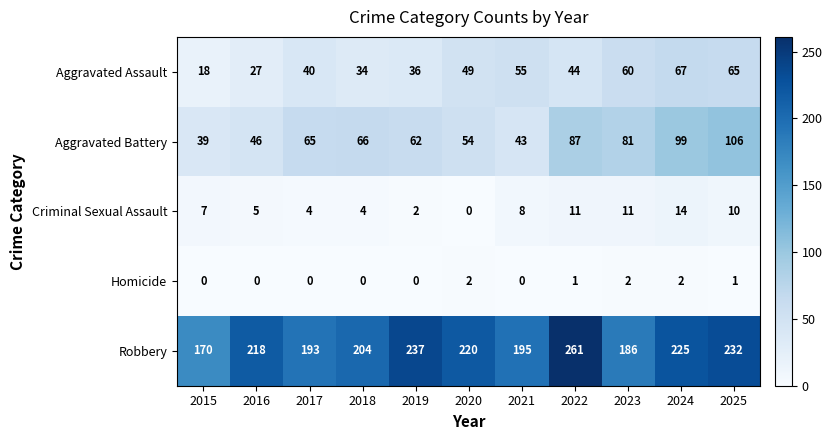

What value does the Aggravated Assault series have at 2018, to the nearest 5?

35